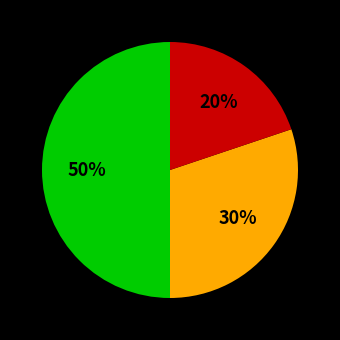

To the nearest percent, what is the average slice percentage?

33%